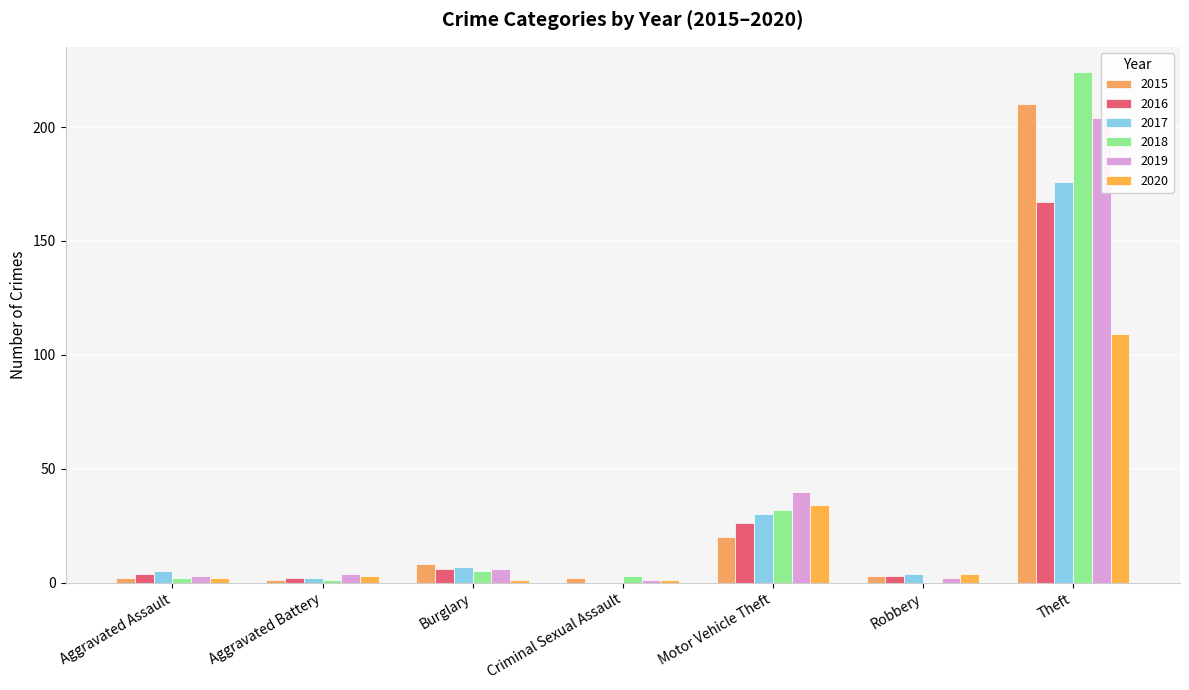

Rank the categories by 2017 value from lowest to highest.

Criminal Sexual Assault, Aggravated Battery, Robbery, Aggravated Assault, Burglary, Motor Vehicle Theft, Theft